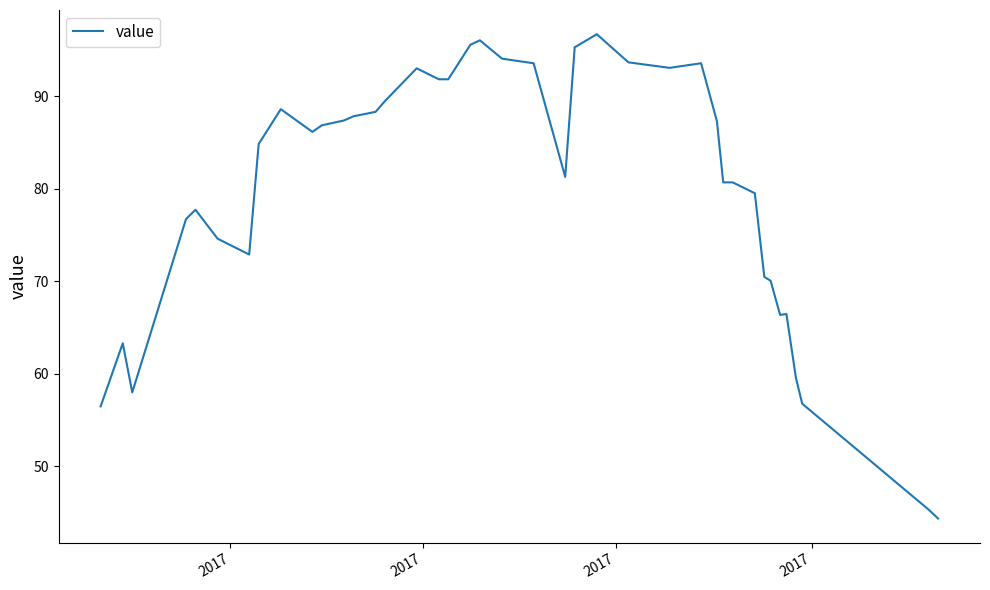

What is the difference between the maximum and minimum values?

52.3